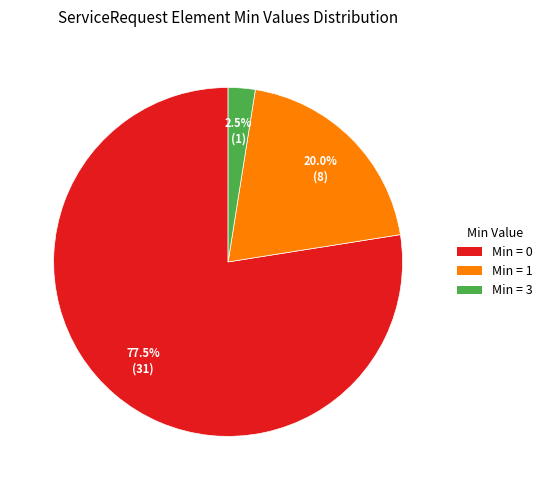

Is there any slice that represents more than half of the pie?

Yes